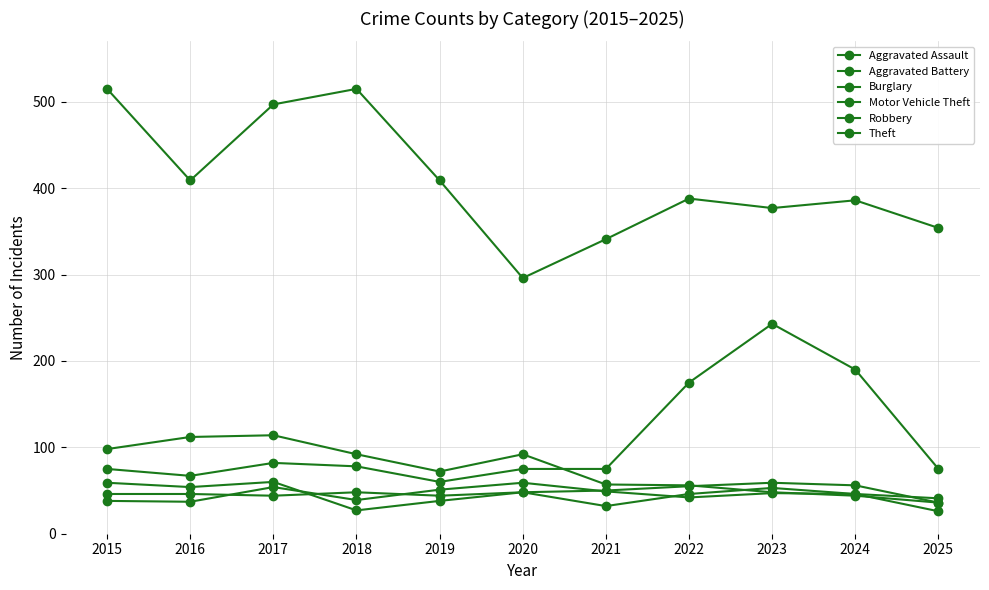

What is the difference between the maximum and minimum values in the Burglary series?

78